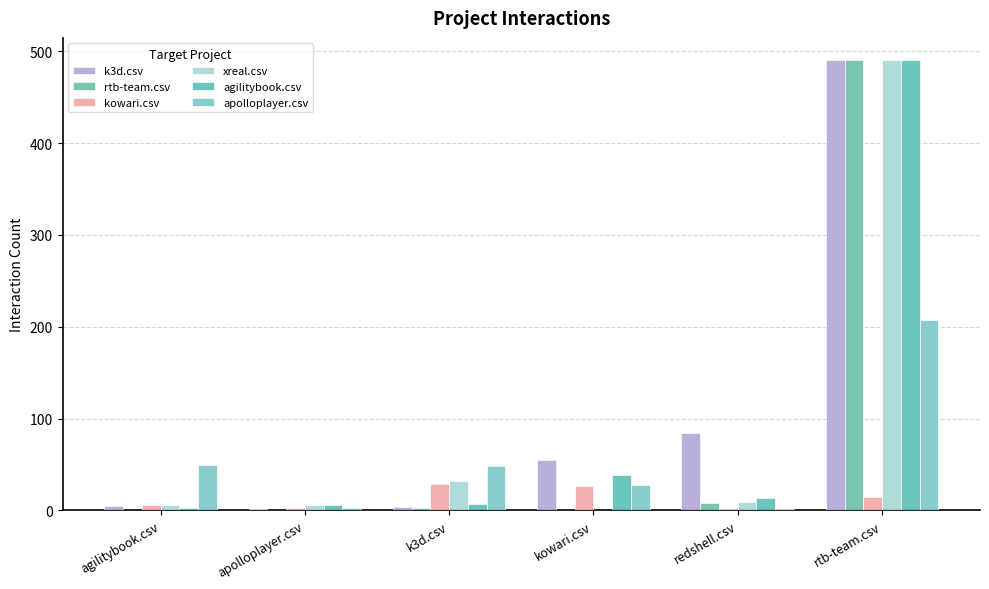

Does the chart contain stacked bars?

No